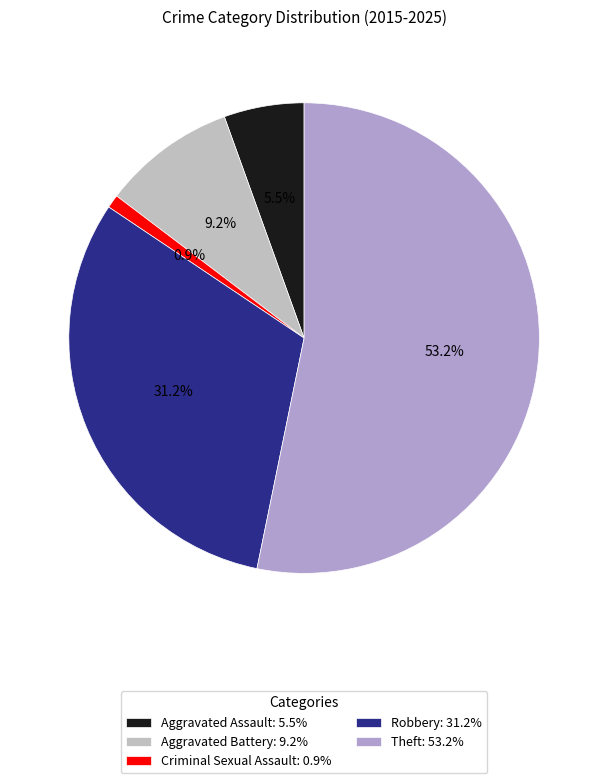

Which category has the biggest portion of the pie?

Theft